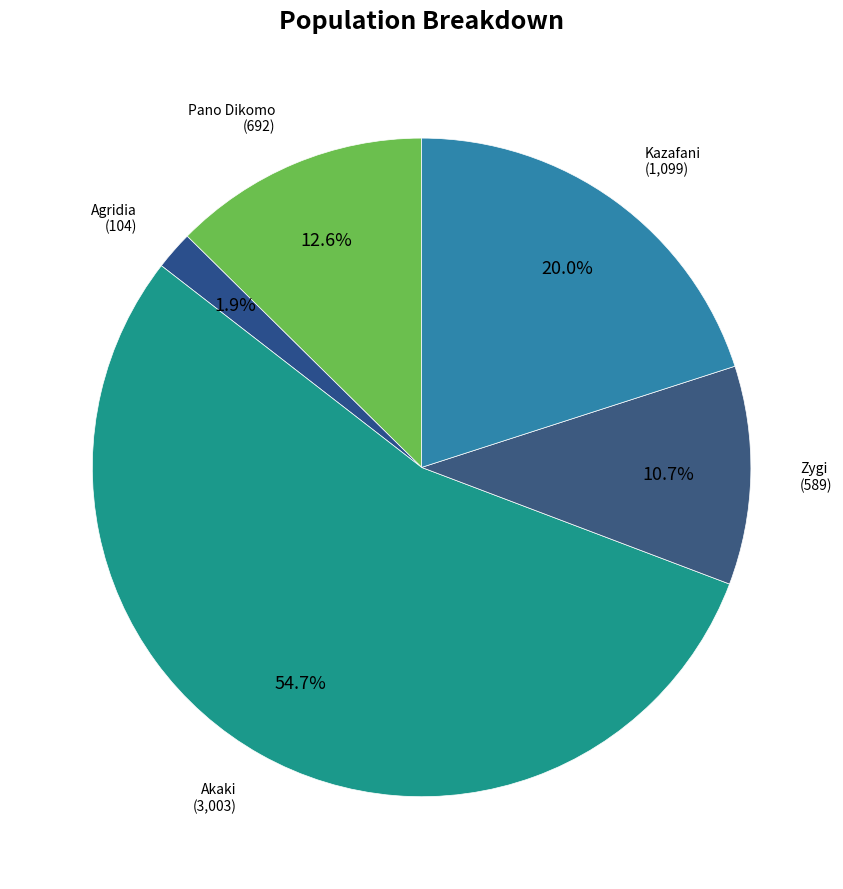

How many slices are in this pie chart?

5